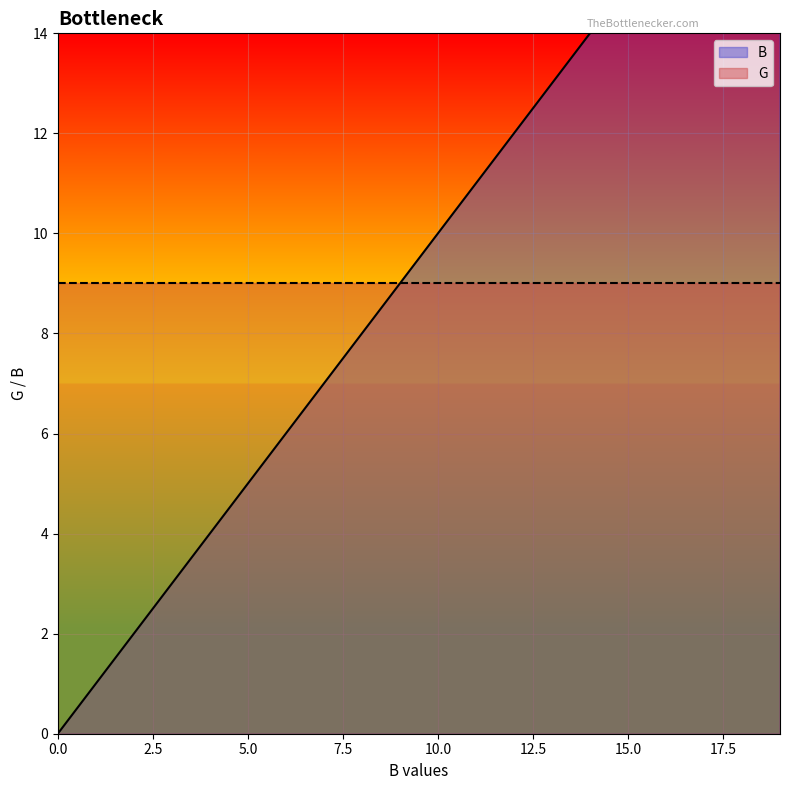

True or false: the data shows 24 at 15.

False